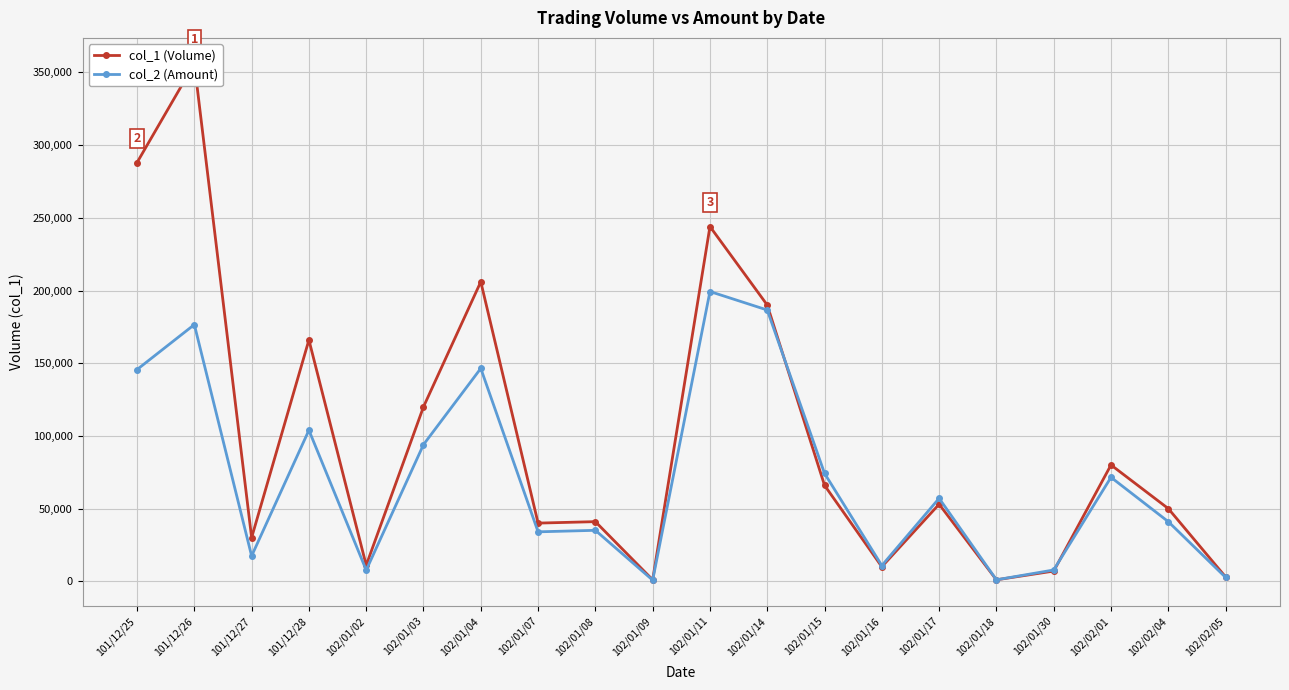

True or false: col_2 (Amount) has more than 0 points higher than both neighbors.

True